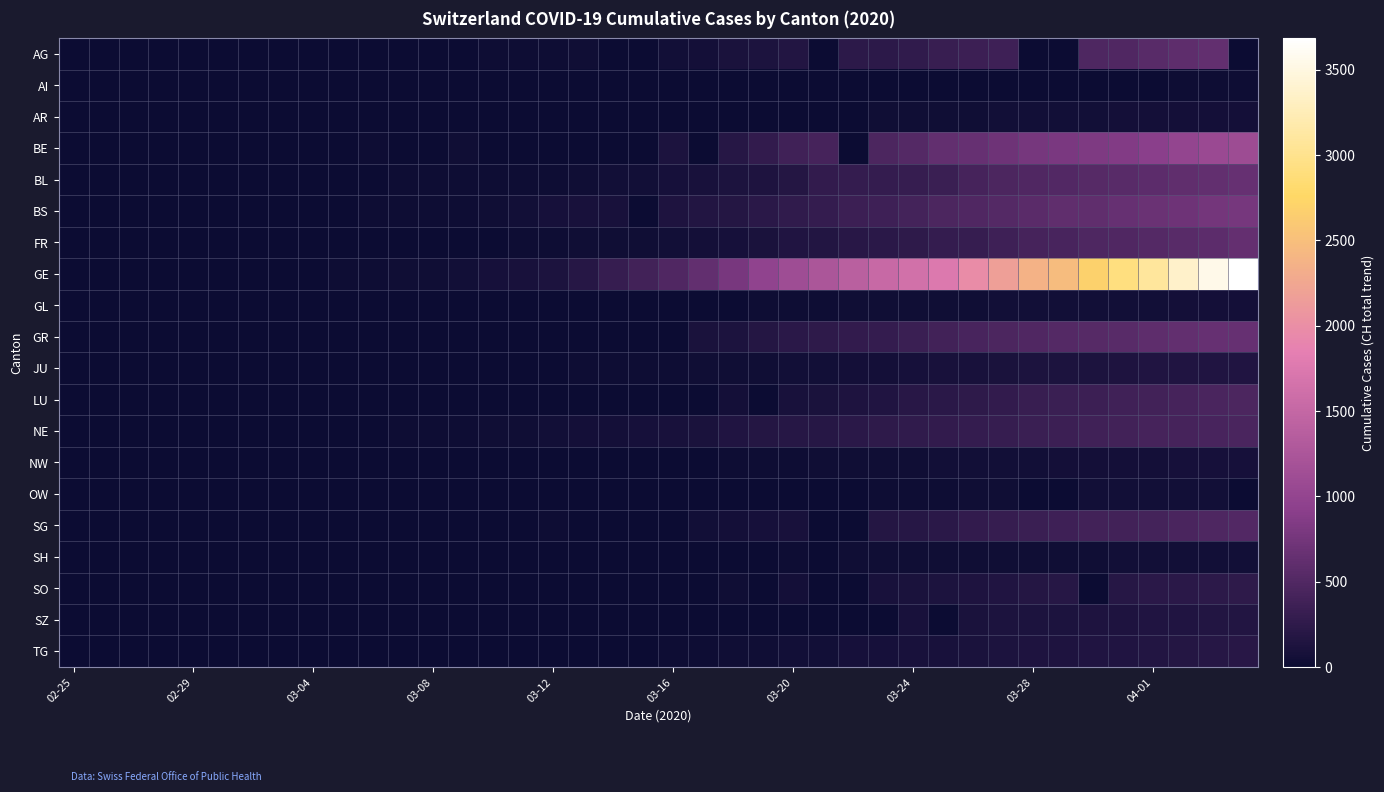

Which series has the widest spread of values?

GE